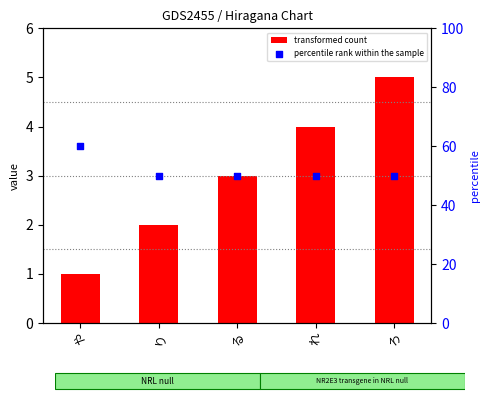

Which series contains the lowest Y value?

transformed count